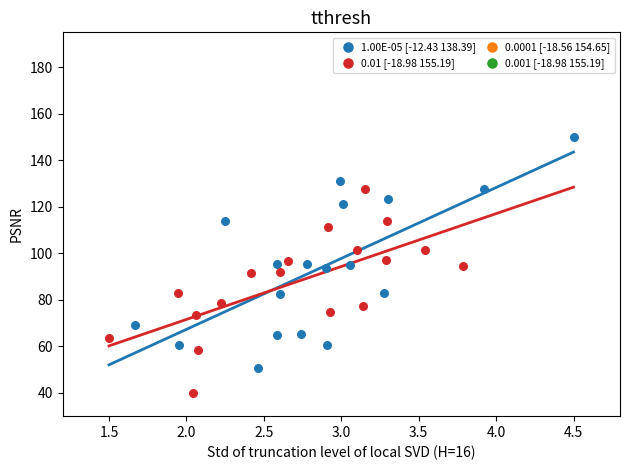

Which series has the widest spread of Y values?

1.00E-05 [-12.43 138.39]